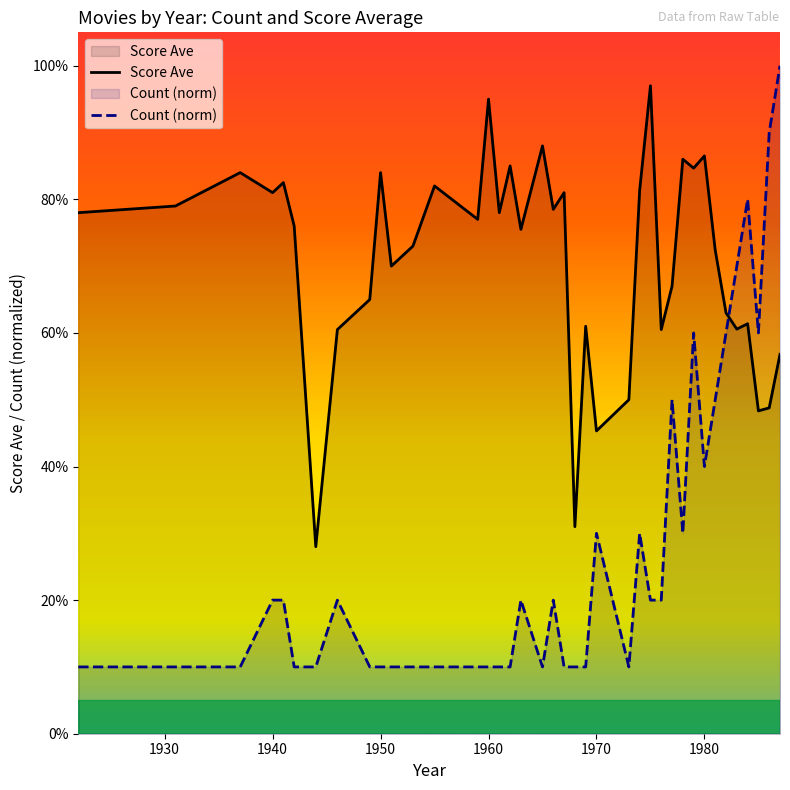

How many times do Count (norm) and Score Ave cross each other?

1